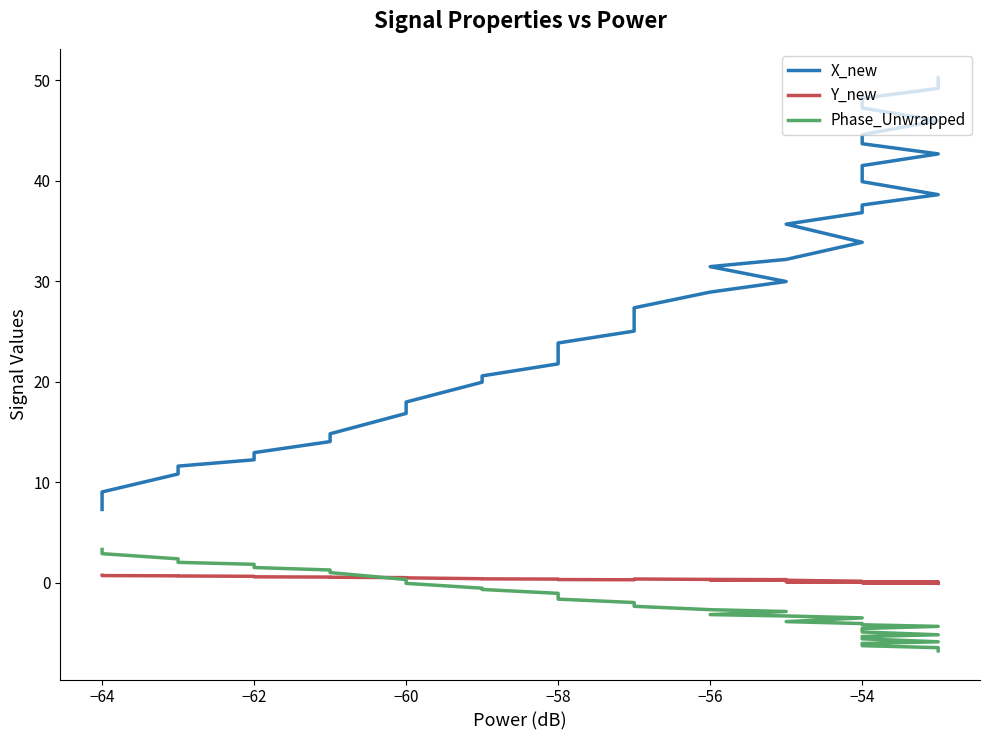

True or false: Phase_Unwrapped and X_new cross at least once.

False